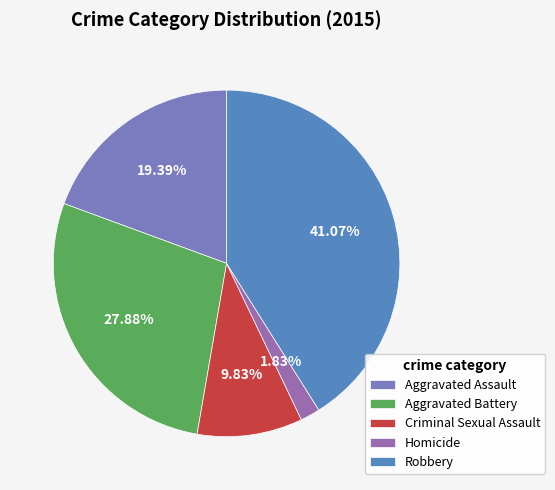

Rank the categories by value from highest to lowest.

Robbery, Aggravated Battery, Aggravated Assault, Criminal Sexual Assault, Homicide